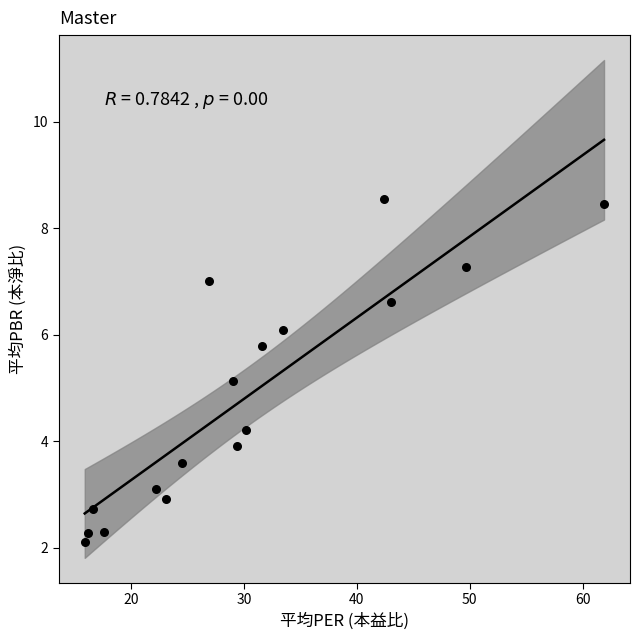

What Y value in the scatter plot is closest to 5?

5.1